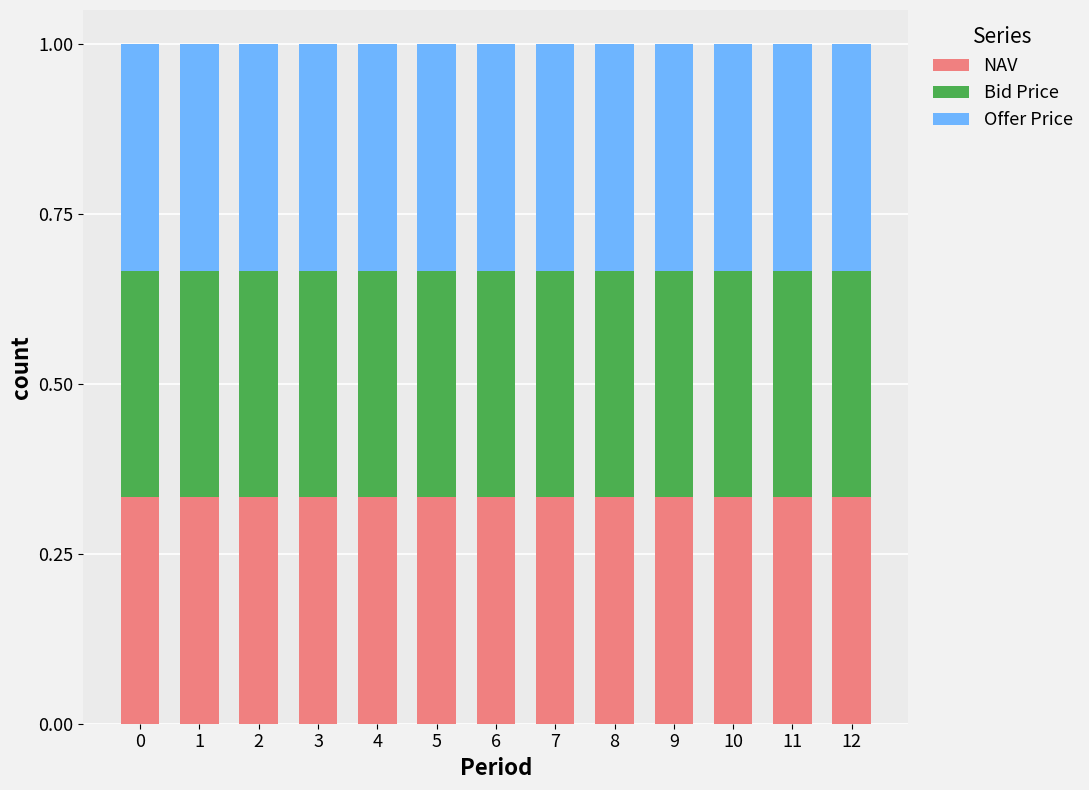

What are all the series names shown in the legend?

NAV, Bid Price, Offer Price